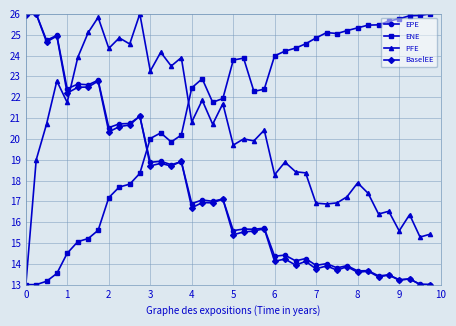

What is the difference between the maximum and minimum values in the BaselEE series?

13.0